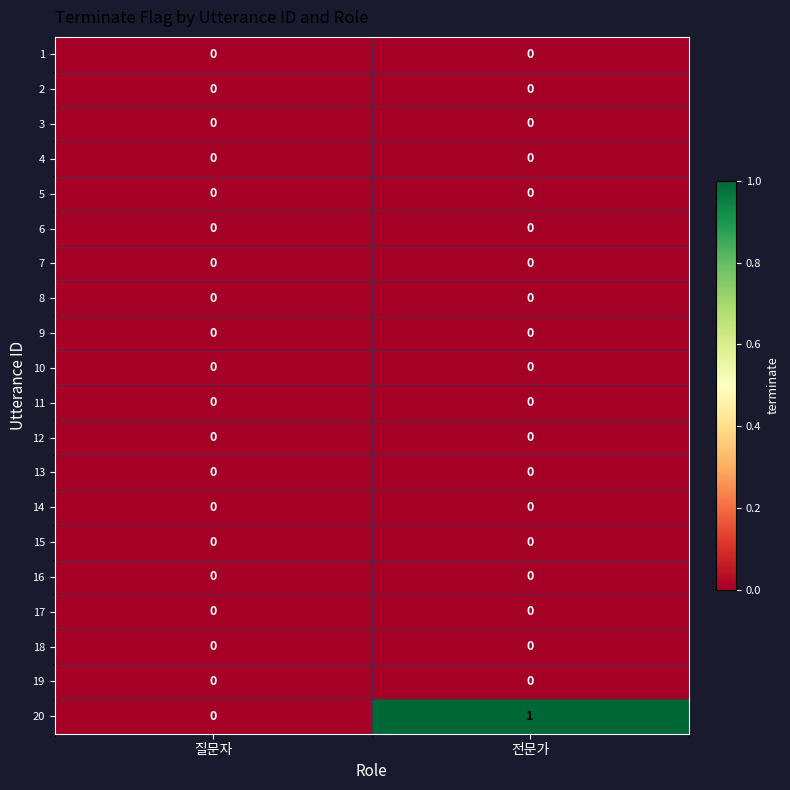

Which series has the widest spread of values?

20